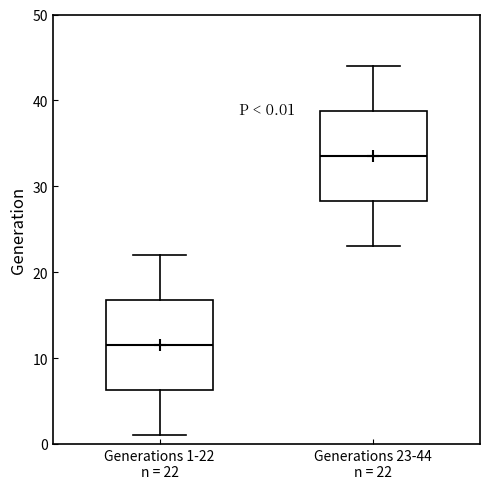

Which box has the lowest median line?

Generations 1-22 n = 22